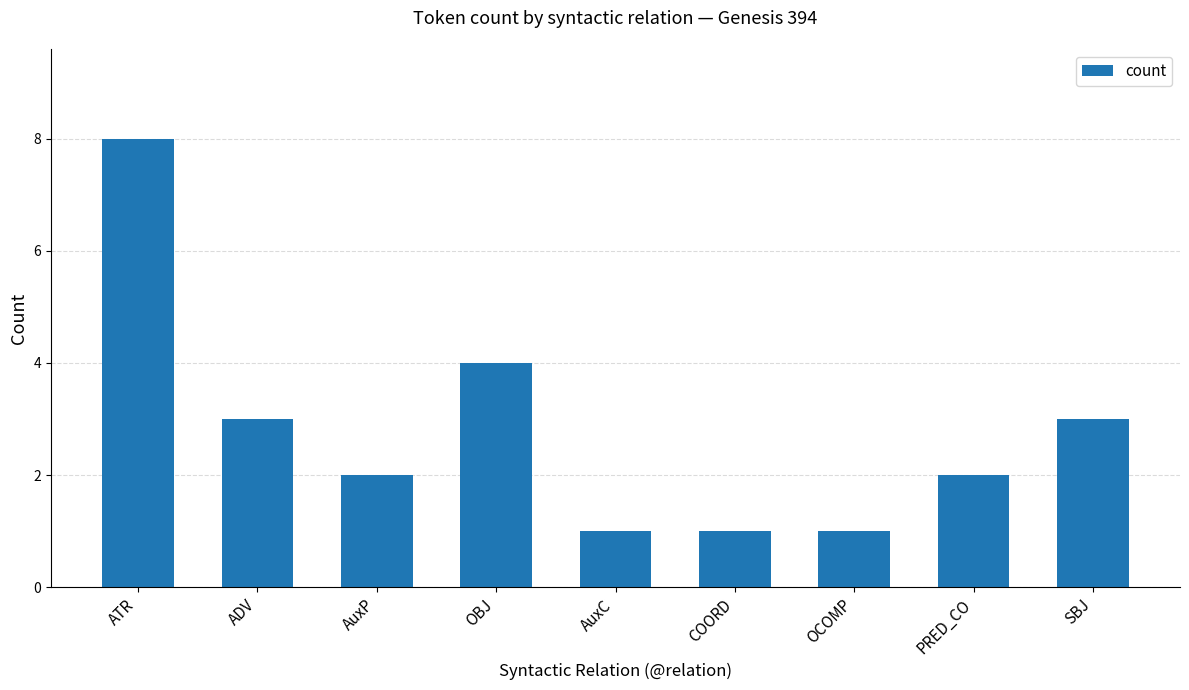

Are the bars grouped side by side (vs. stacked)?

No